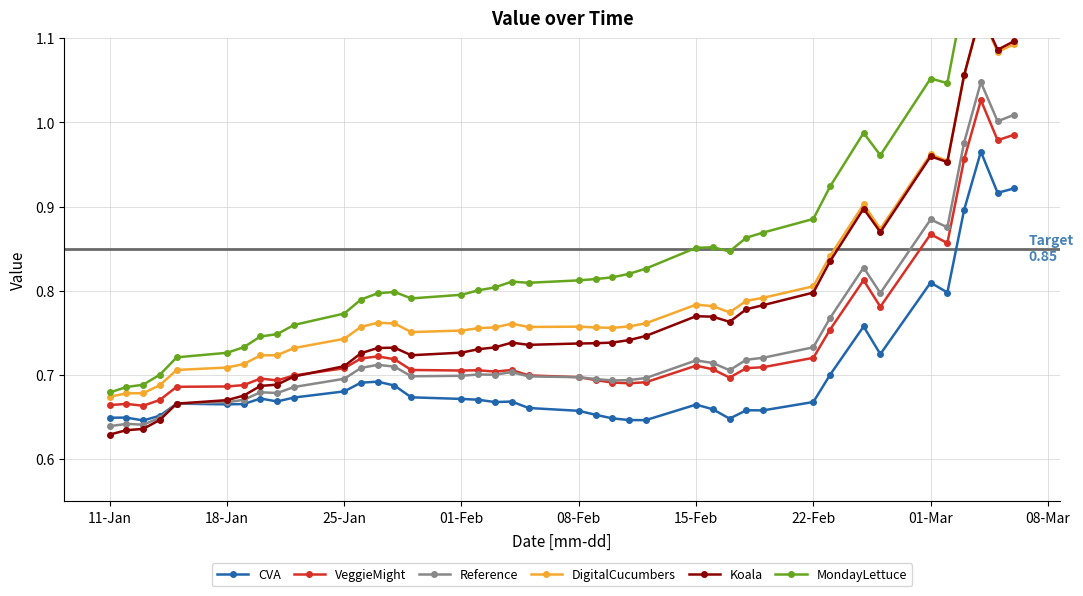

List the series in order of their peak value, lowest first.

CVA, VeggieMight, Reference, DigitalCucumbers, Koala, MondayLettuce